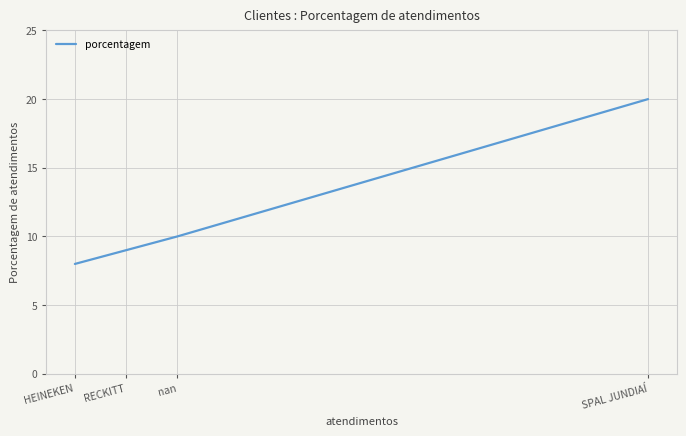

What is the maximum value shown in the chart?

20